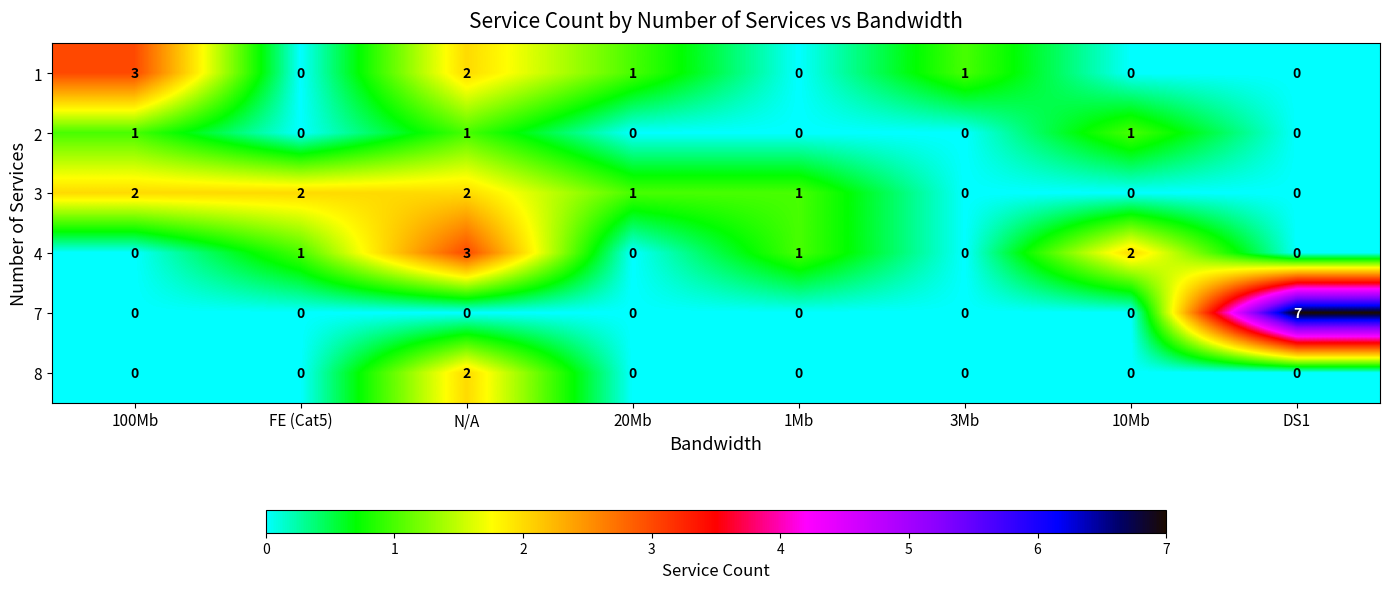

How many series are shown in this chart?

6